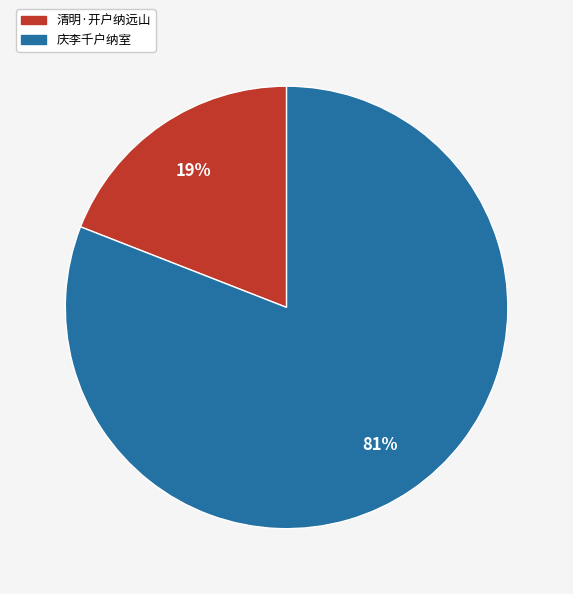

Between 清明·开户纳远山 and 庆李千户纳室, which is larger?

庆李千户纳室